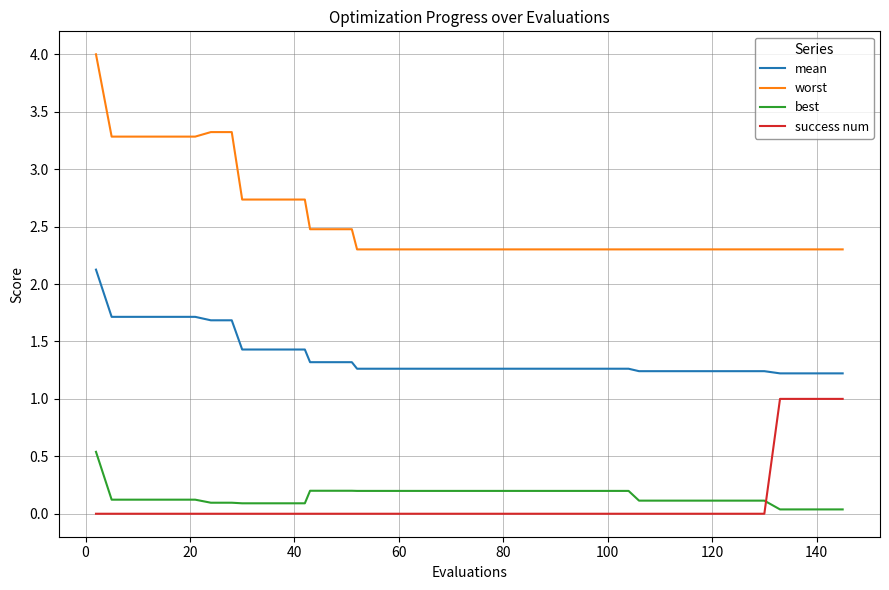

Rank the series by their maximum value, from lowest to highest.

best, success num, mean, worst